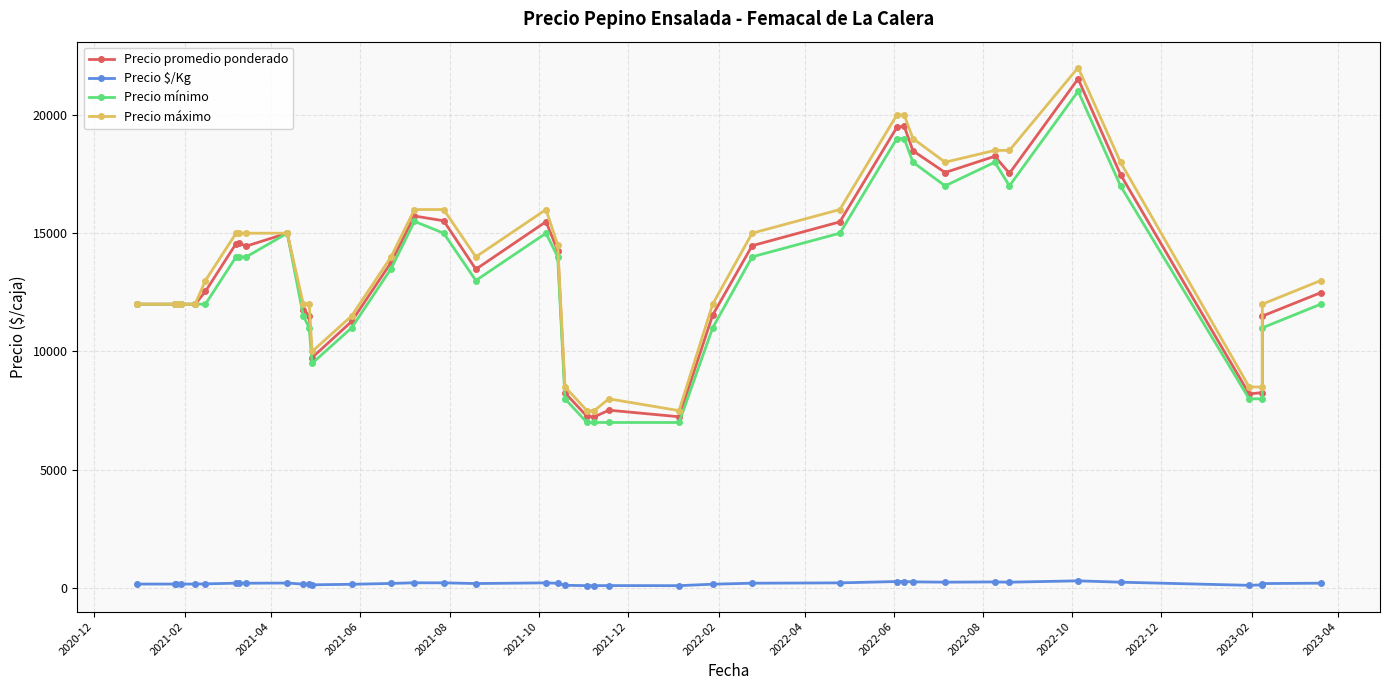

Is it true that Precio promedio ponderado equals 6916 at 25?

False